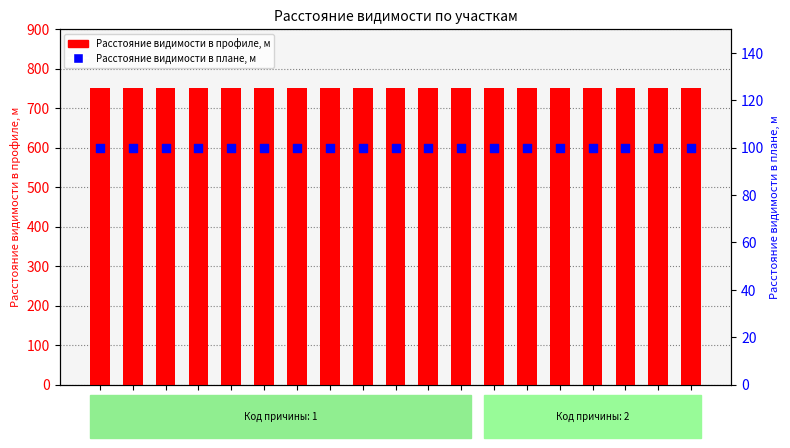

Is the value of Расстояние видимости в плане, м at 850 greater than the value of Расстояние видимости в профиле, м at 600?

No